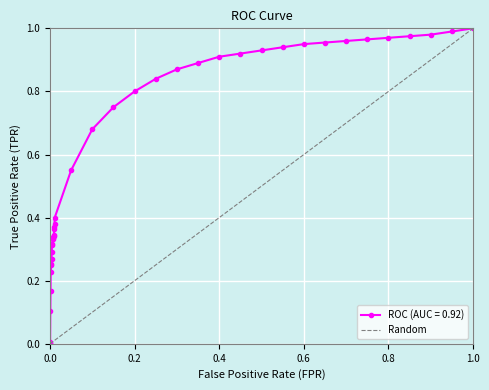

What is the sum of the values at 0.0 and 0.2?

1